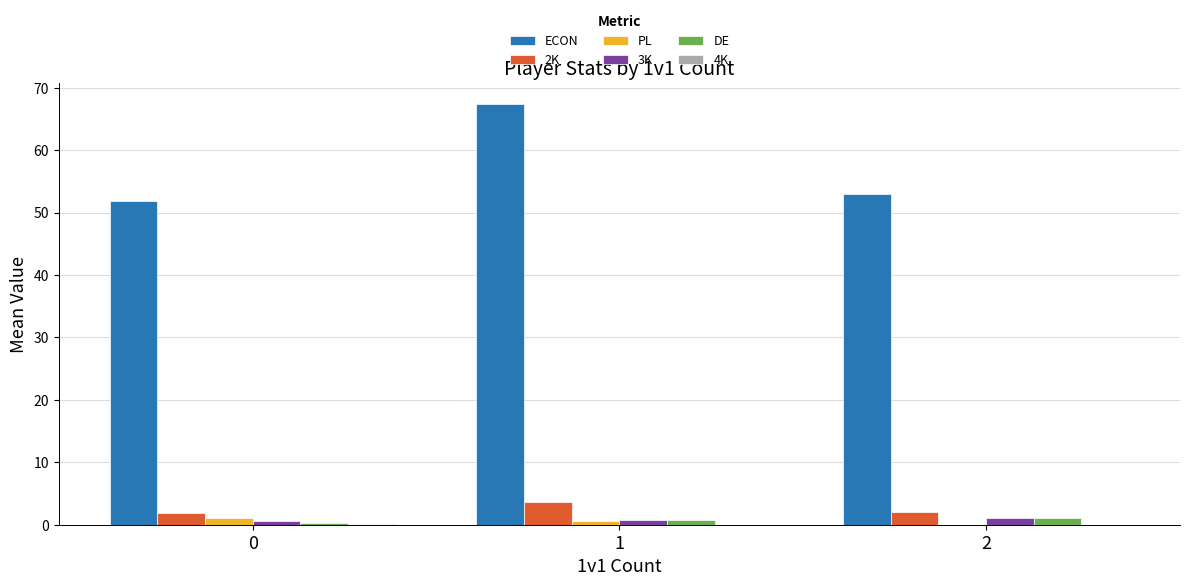

Read the PL value at 1.

0.6